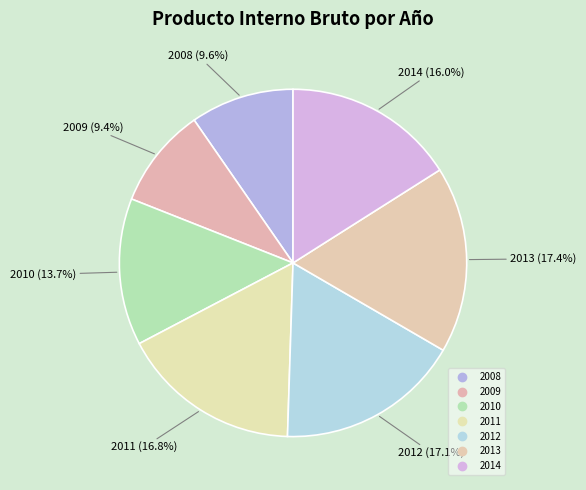

To the nearest percent, what is the difference between the largest and smallest slice percentages?

8%